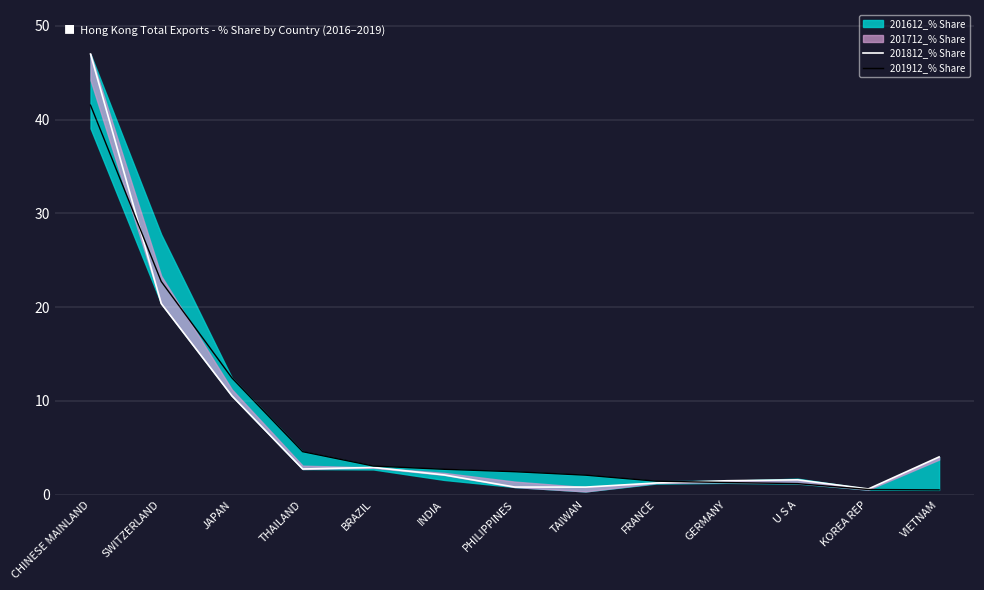

What is the difference between the 201812_% Share values at JAPAN and CHINESE MAINLAND?

36.5